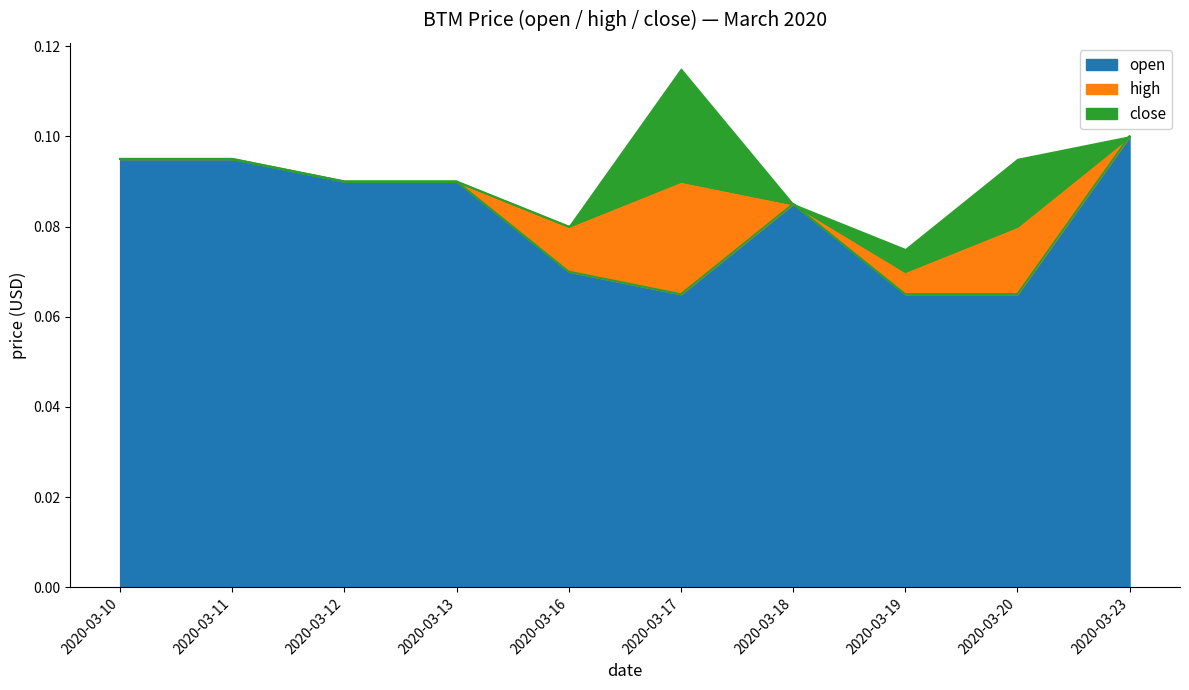

At which label does high reach its minimum?

2020-03-19